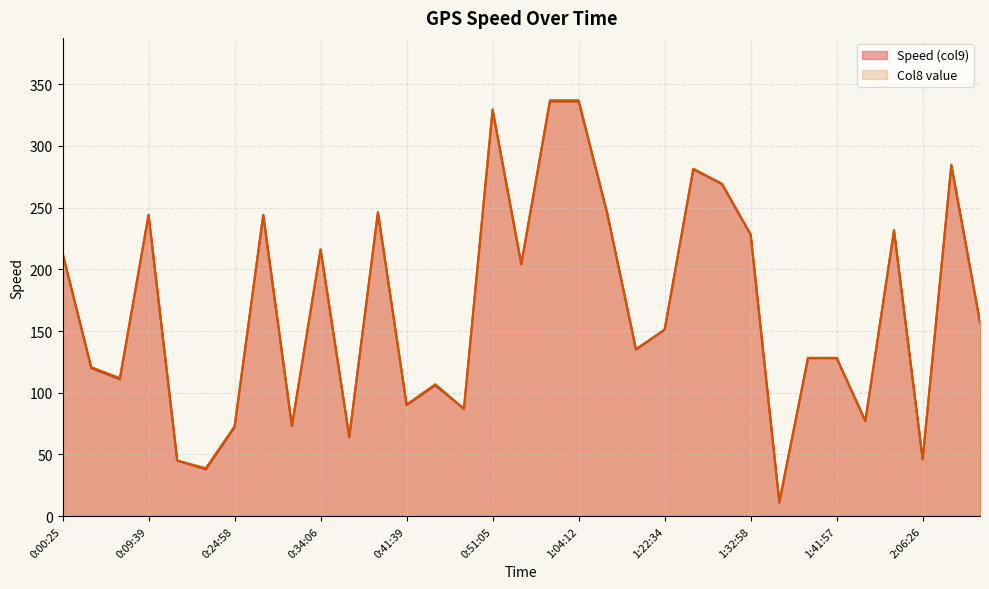

How many values in the Speed (col9) series are below 151?

16